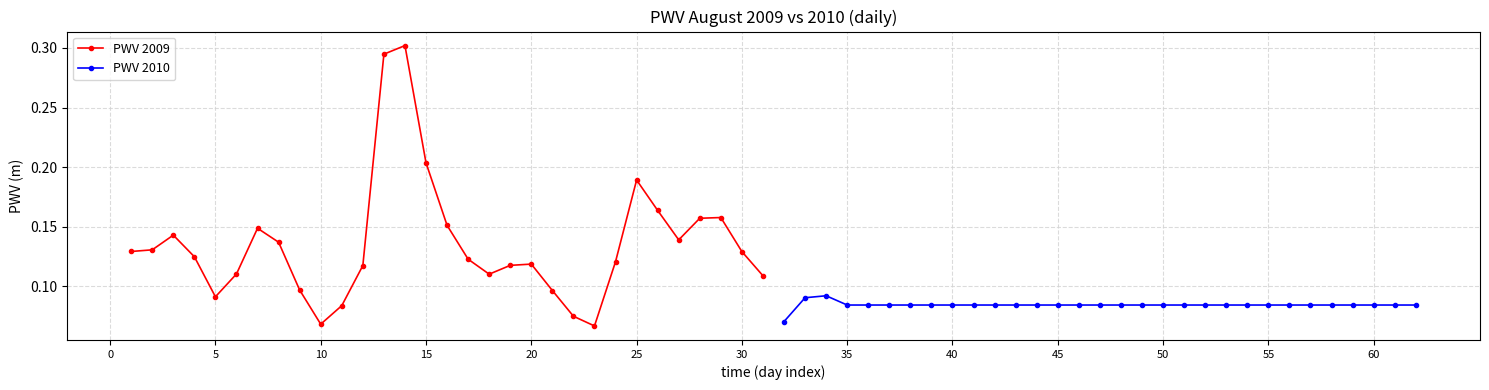

True or false: PWV 2009 has more than 2 interior local peaks.

True